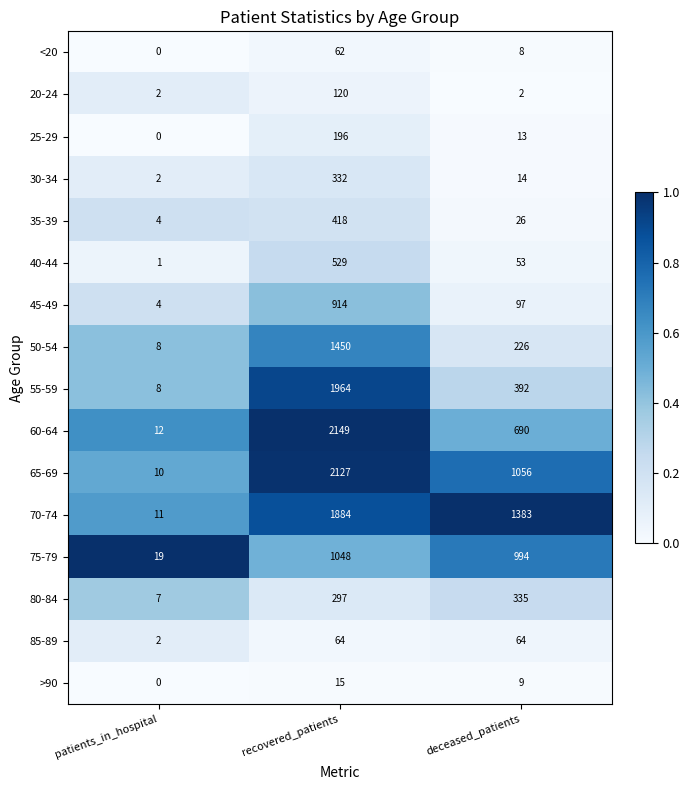

List the series in order of their peak value, lowest first.

>90, <20, 85-89, 20-24, 25-29, 30-34, 80-84, 35-39, 40-44, 45-49, 75-79, 50-54, 70-74, 55-59, 65-69, 60-64